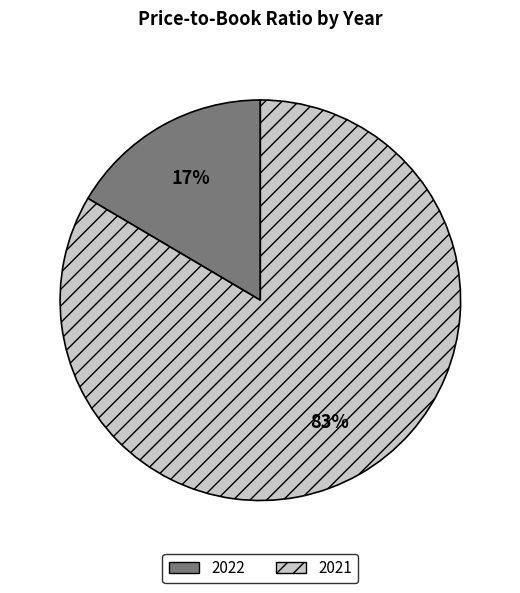

To the nearest percent, what percentage of the pie is 2022?

17%